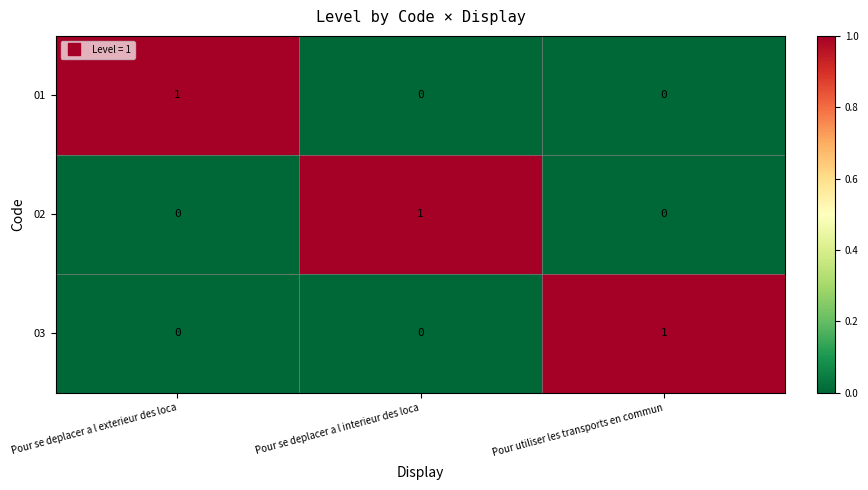

Reading right to left, what are all the values shown in this chart?

01: 0	0	1
02: 0	1	0
03: 1	0	0